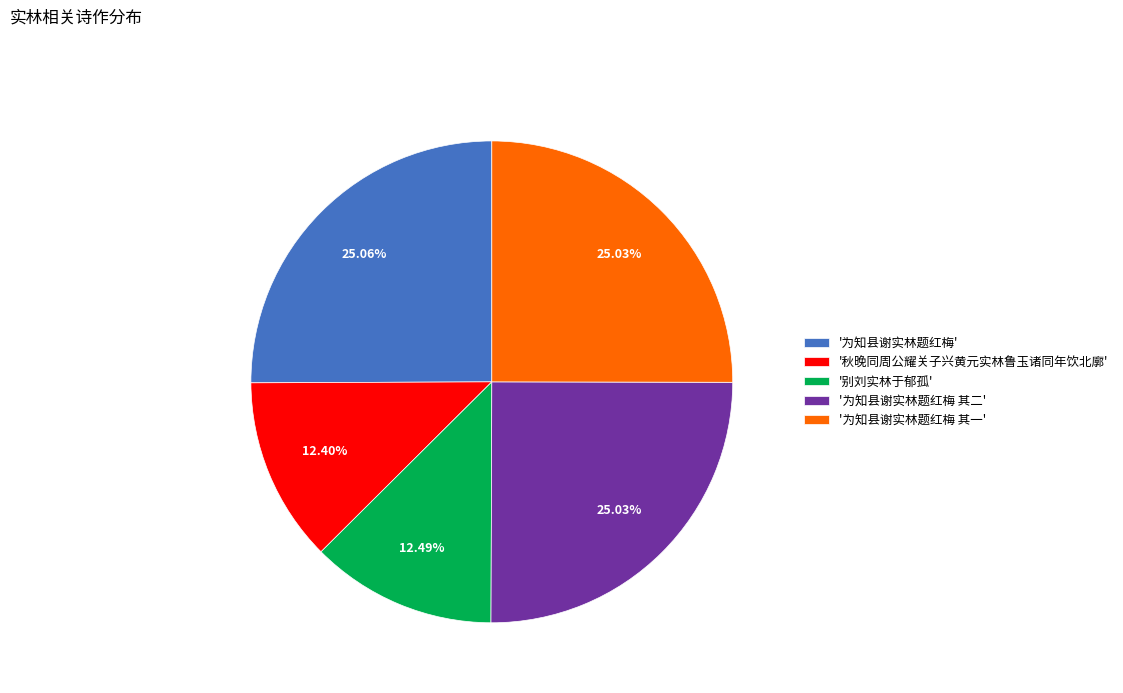

Between '为知县谢实林题红梅 其一' and '别刘实林于郁孤', which is larger?

'为知县谢实林题红梅 其一'